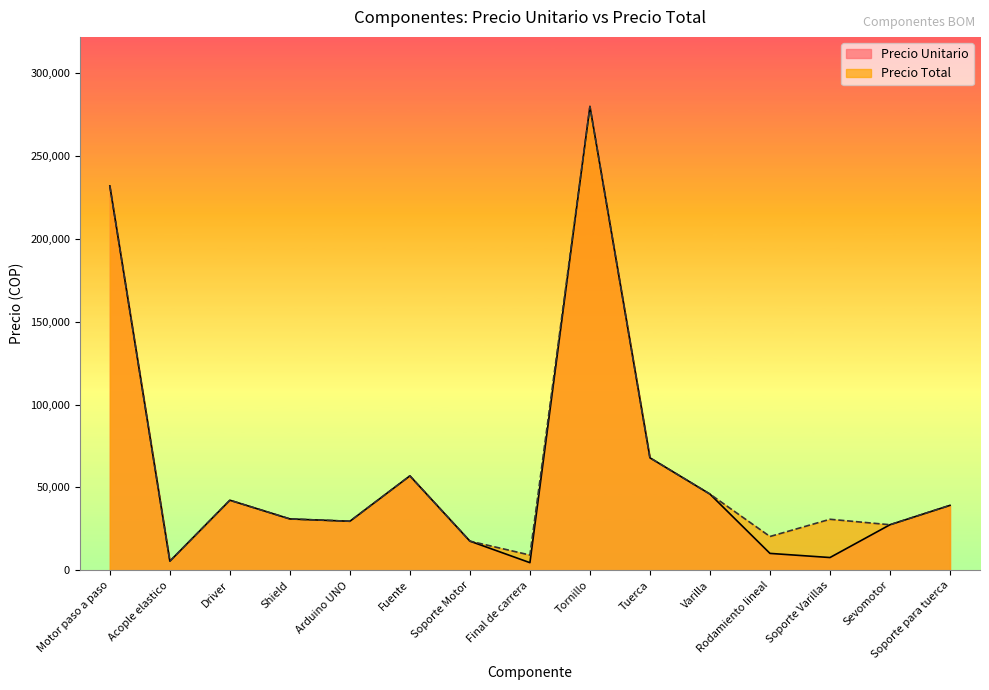

At which category is the sum across all series the highest?

Tornillo